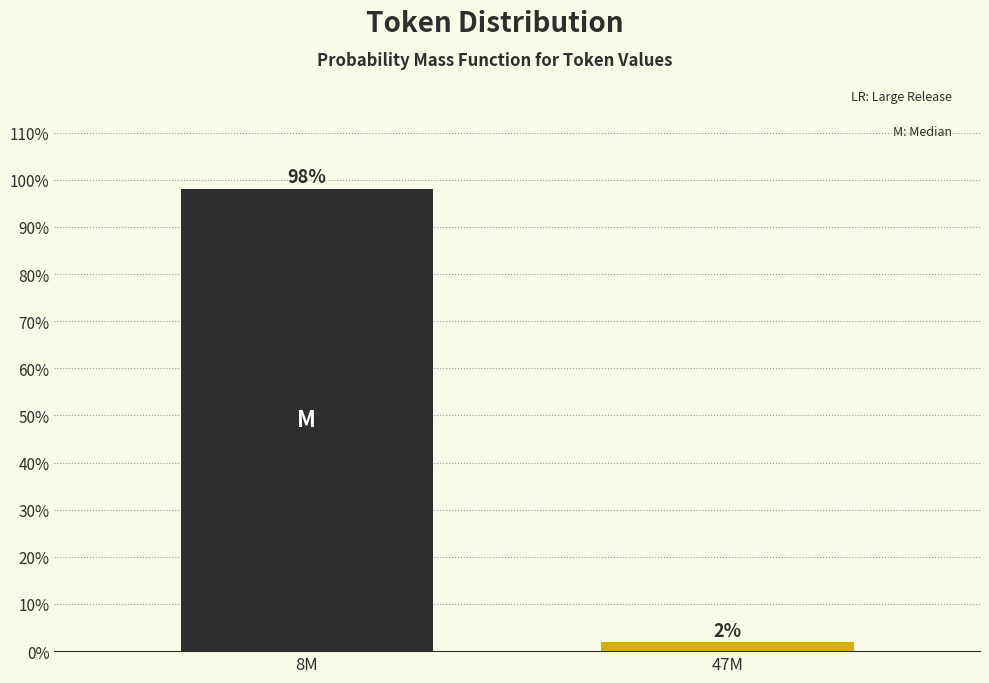

What is the label of the 2nd bar from the right?

8M